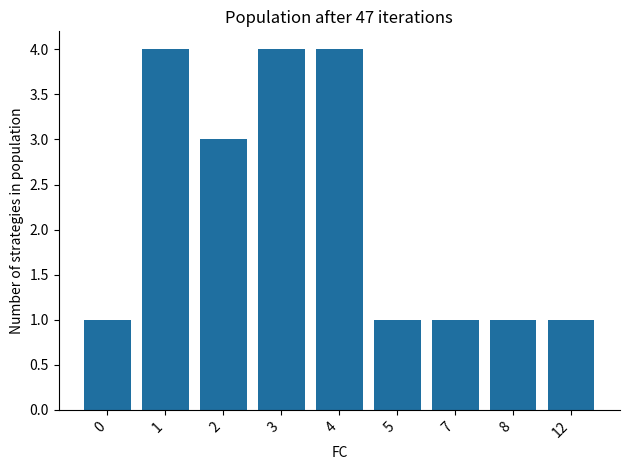

Approximately how many times larger is the value at 3 compared to 0?

4.0